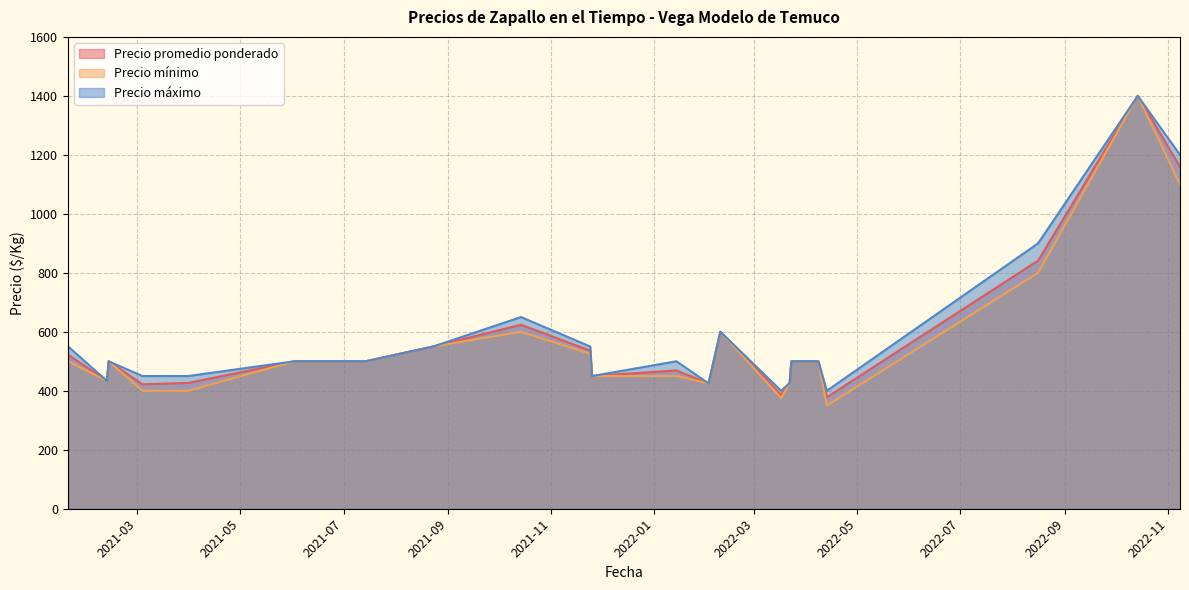

Rank the series at 2021-11-24 from lowest to highest value.

Precio promedio ponderado, Precio mínimo, Precio máximo